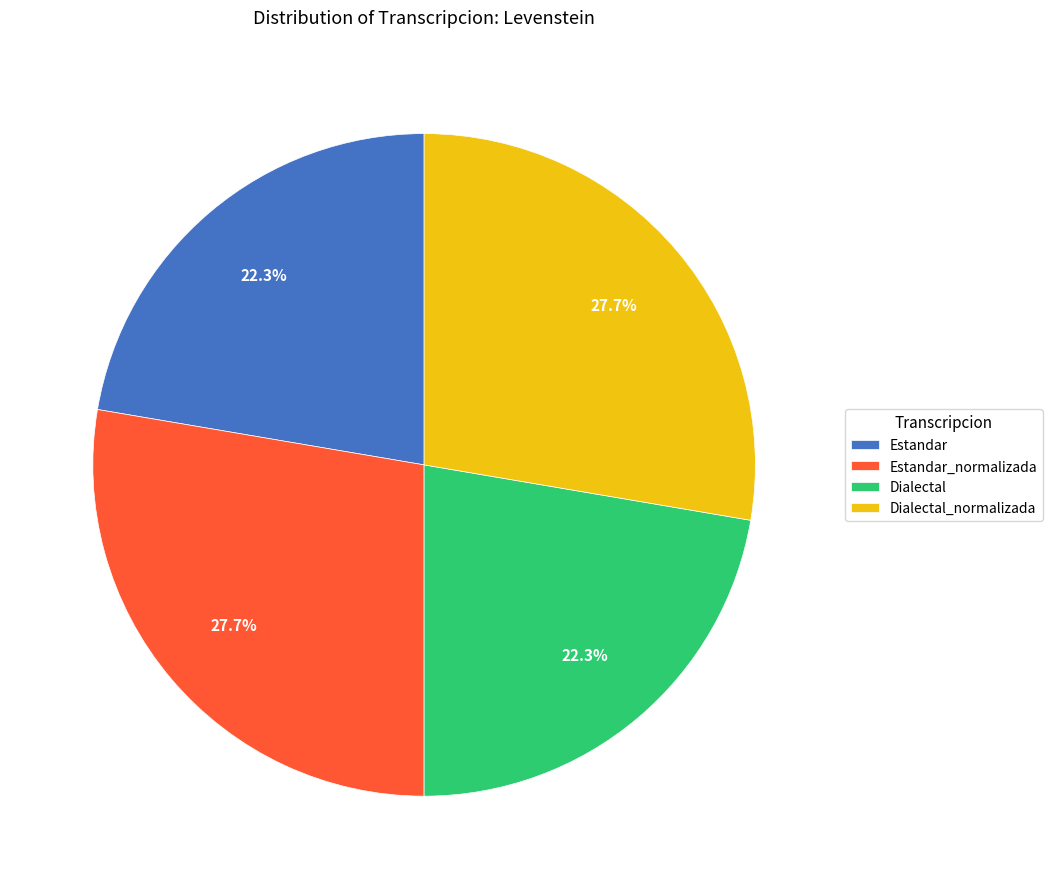

What percentage is the Estandar slice, to the nearest percent?

22%